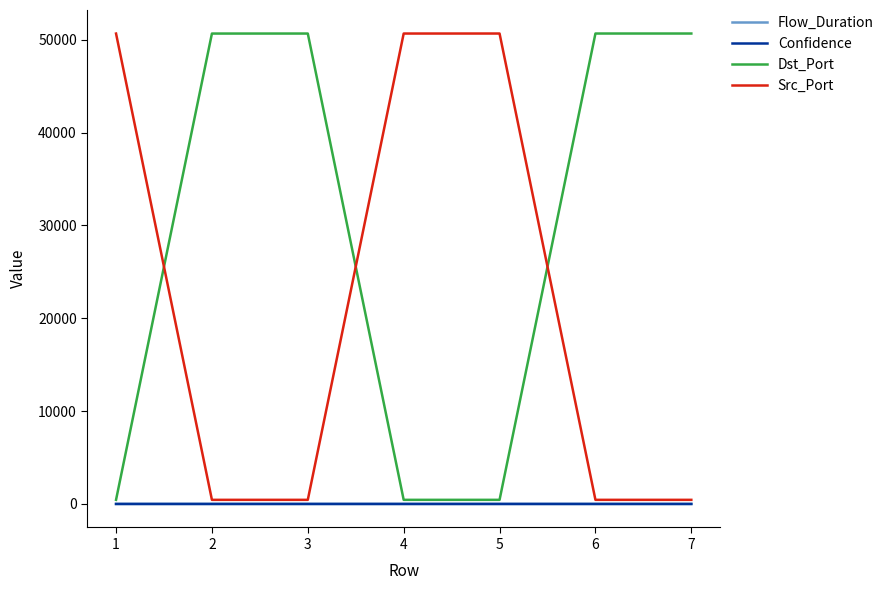

How many times do Dst_Port and Src_Port cross each other?

3